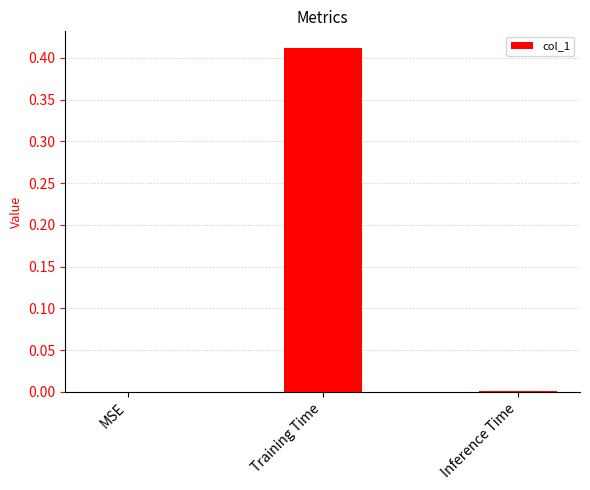

The value at MSE is 0.0. True or false?

True